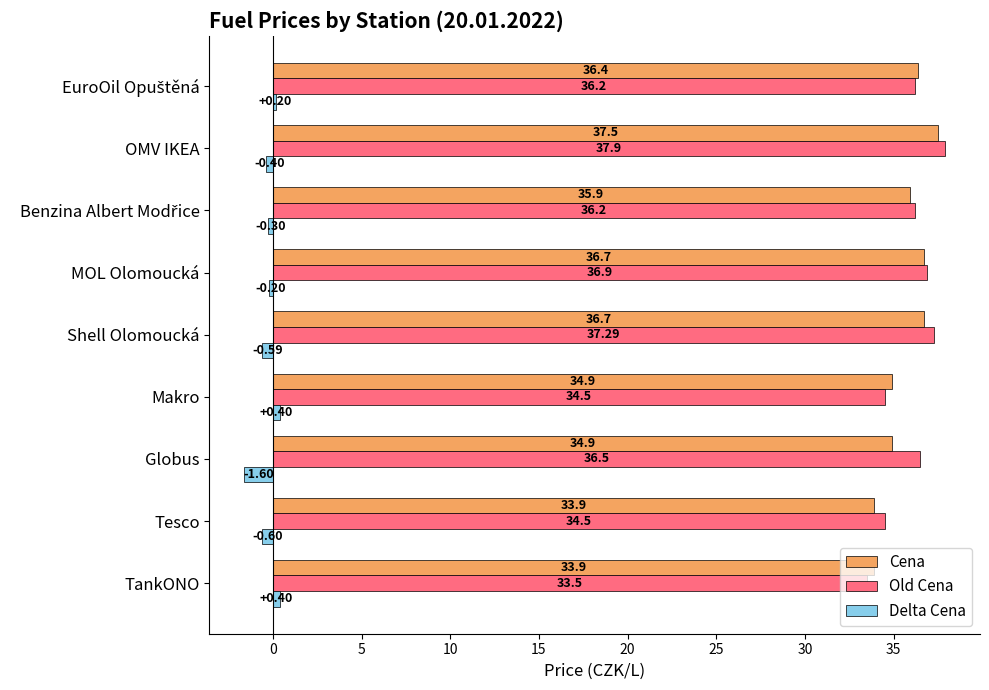

Which category has the highest value in the Old Cena series?

OMV IKEA